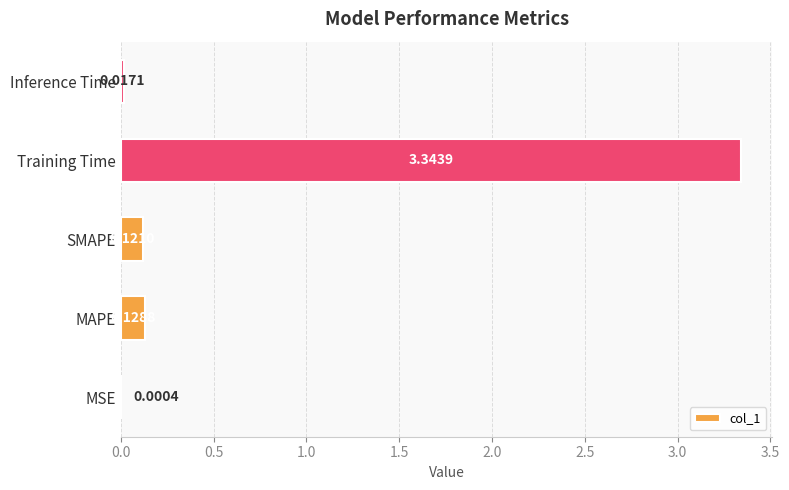

Between MAPE and SMAPE, which is larger?

MAPE